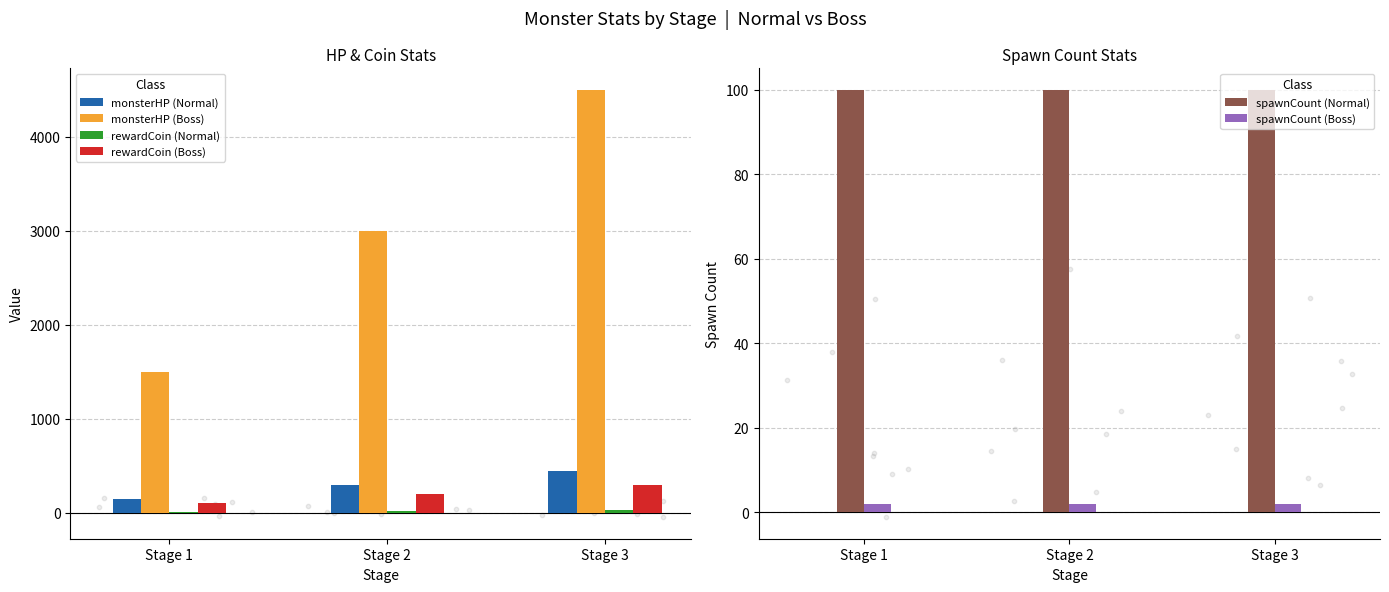

Which series has the largest total across all categories?

monsterHP (Boss)